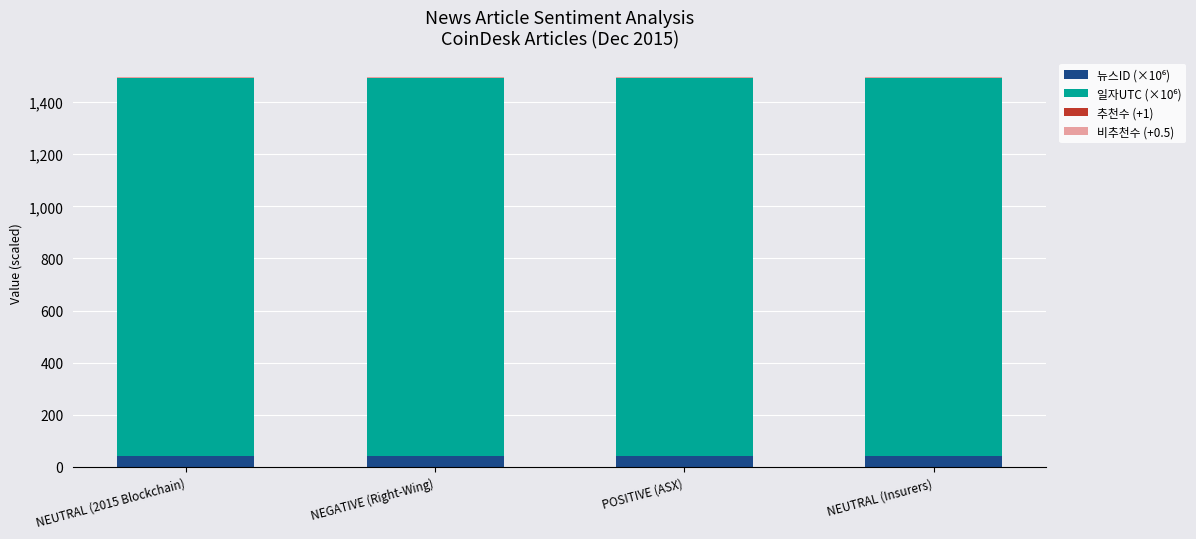

What position from the right is POSITIVE (ASX)?

2